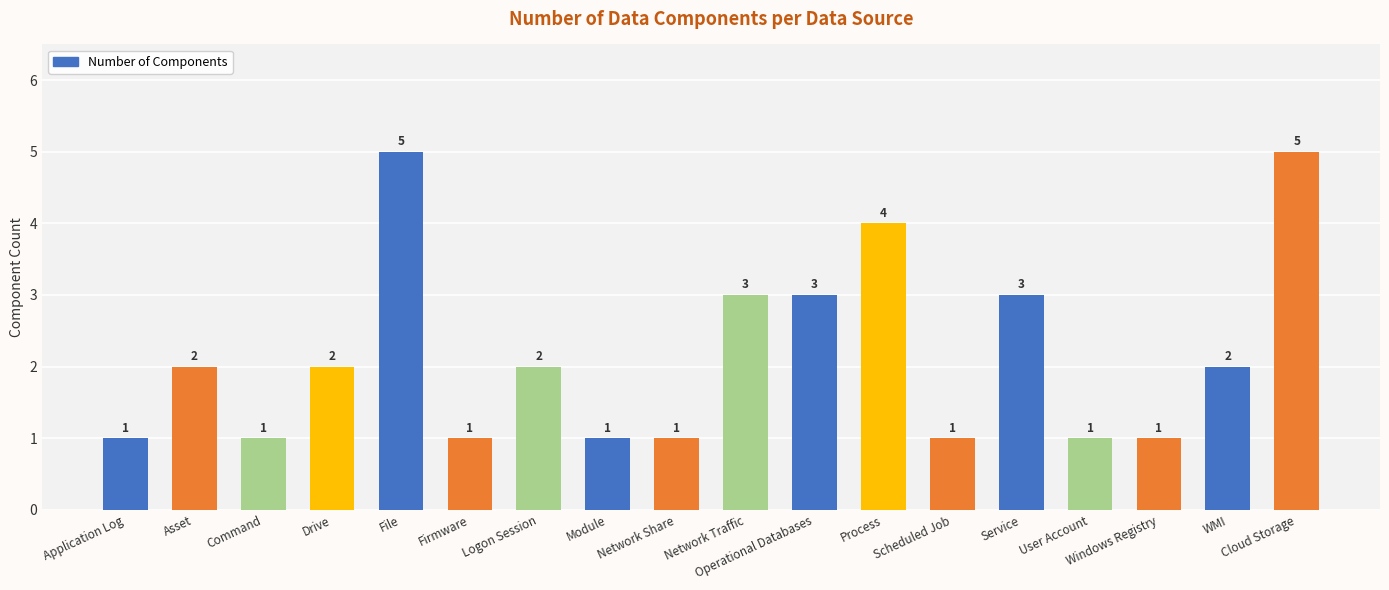

How many values are between 1 and 3?

15